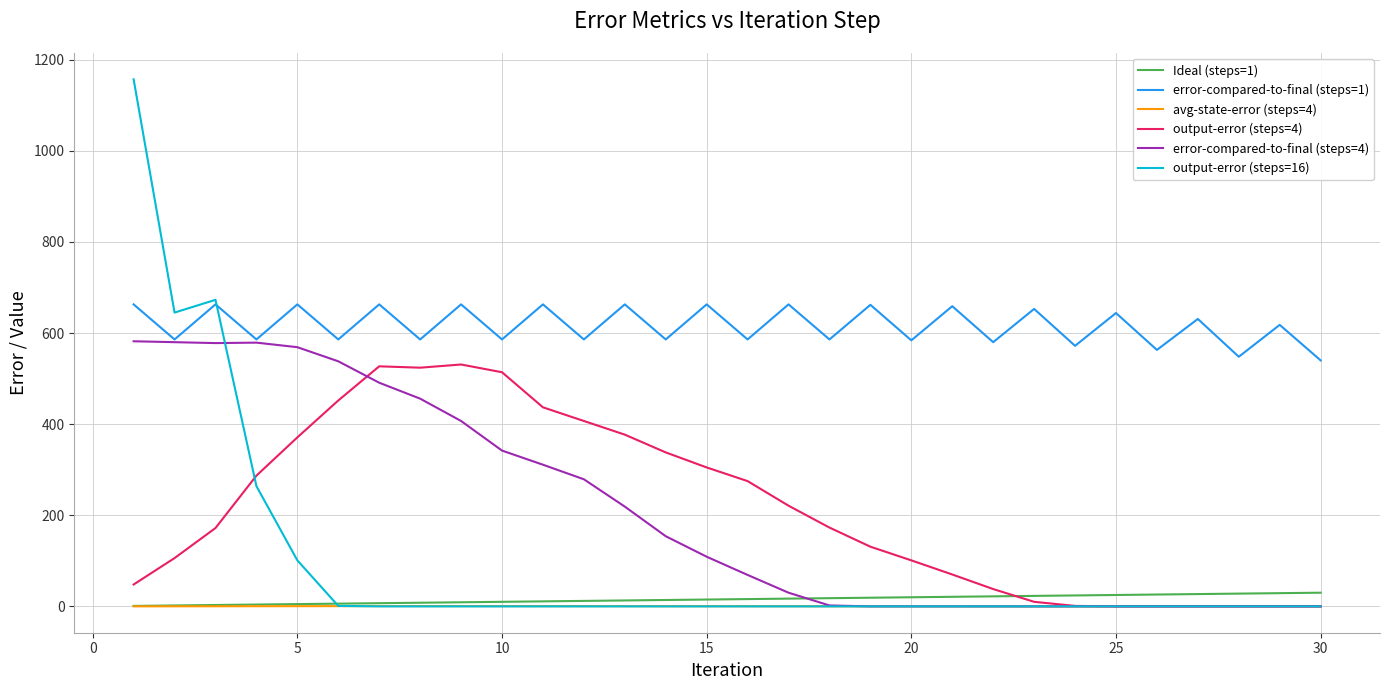

At how many categories does at least one series exceed 749?

1